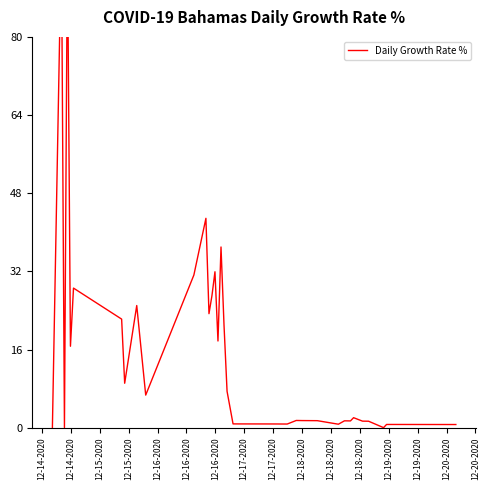

Which label corresponds to the largest value in the chart?

12-14-2020